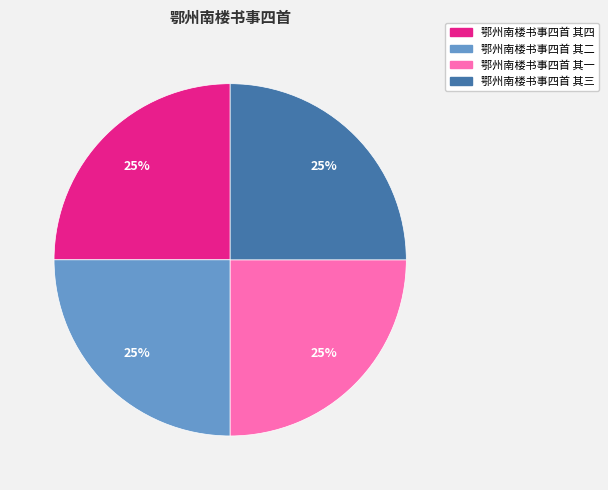

To the nearest percent, what is the combined percentage of 鄂州南楼书事四首 其三 and 鄂州南楼书事四首 其二?

50%